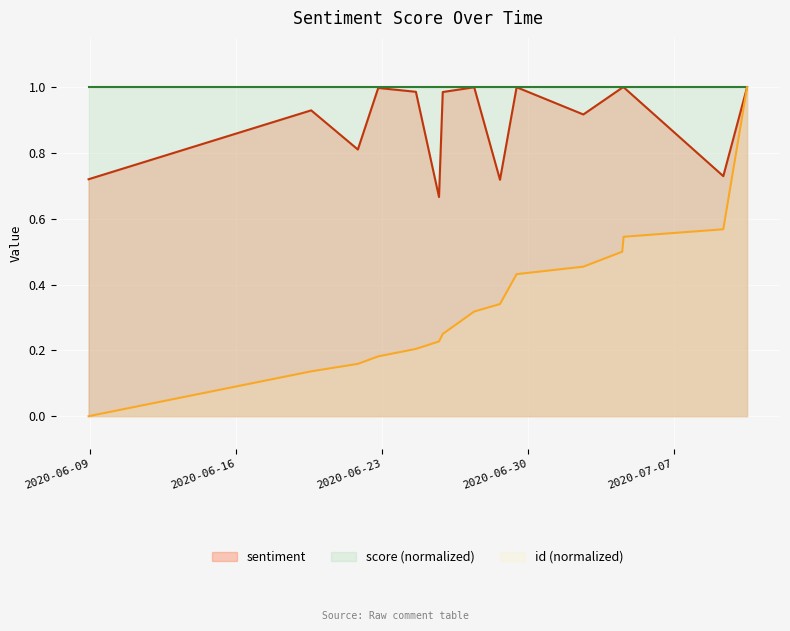

What is the label of the 2nd point from the right?

2020-07-09